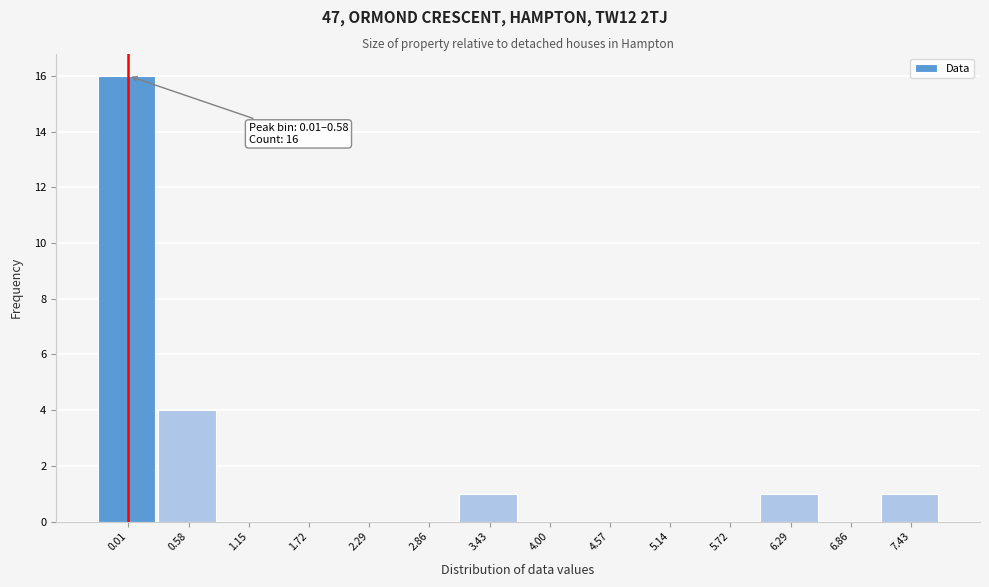

Reading left to right, list all the values displayed in this chart.

0.01=16	0.58=4	1.15=0	1.72=0	2.29=0	2.86=0	3.43=1	4.00=0	4.57=0	5.14=0	5.72=0	6.29=1	6.86=0	7.43=1